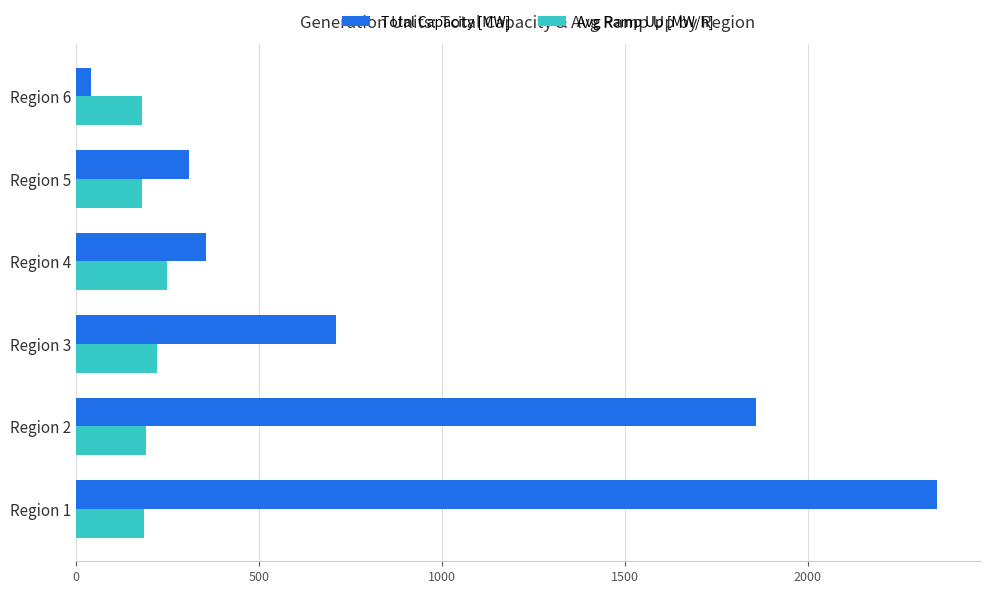

List the series in order of their peak value, lowest first.

Avg Ramp Up [MW/h], Total Capacity [MW]